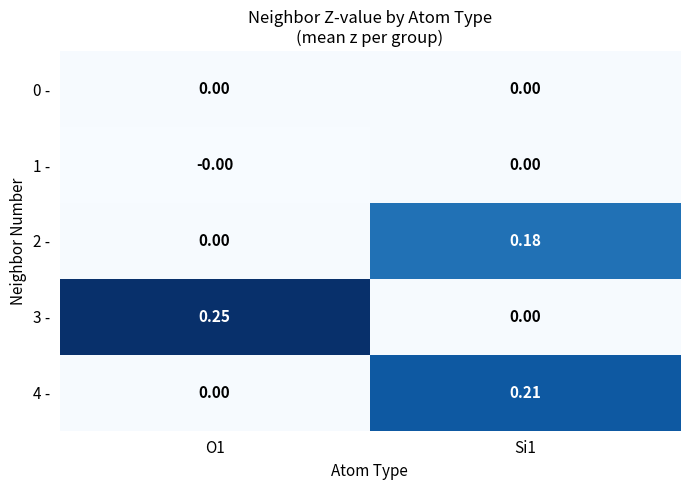

Is the value of 4 - at Si1 greater than the value of 1 - at Si1?

Yes